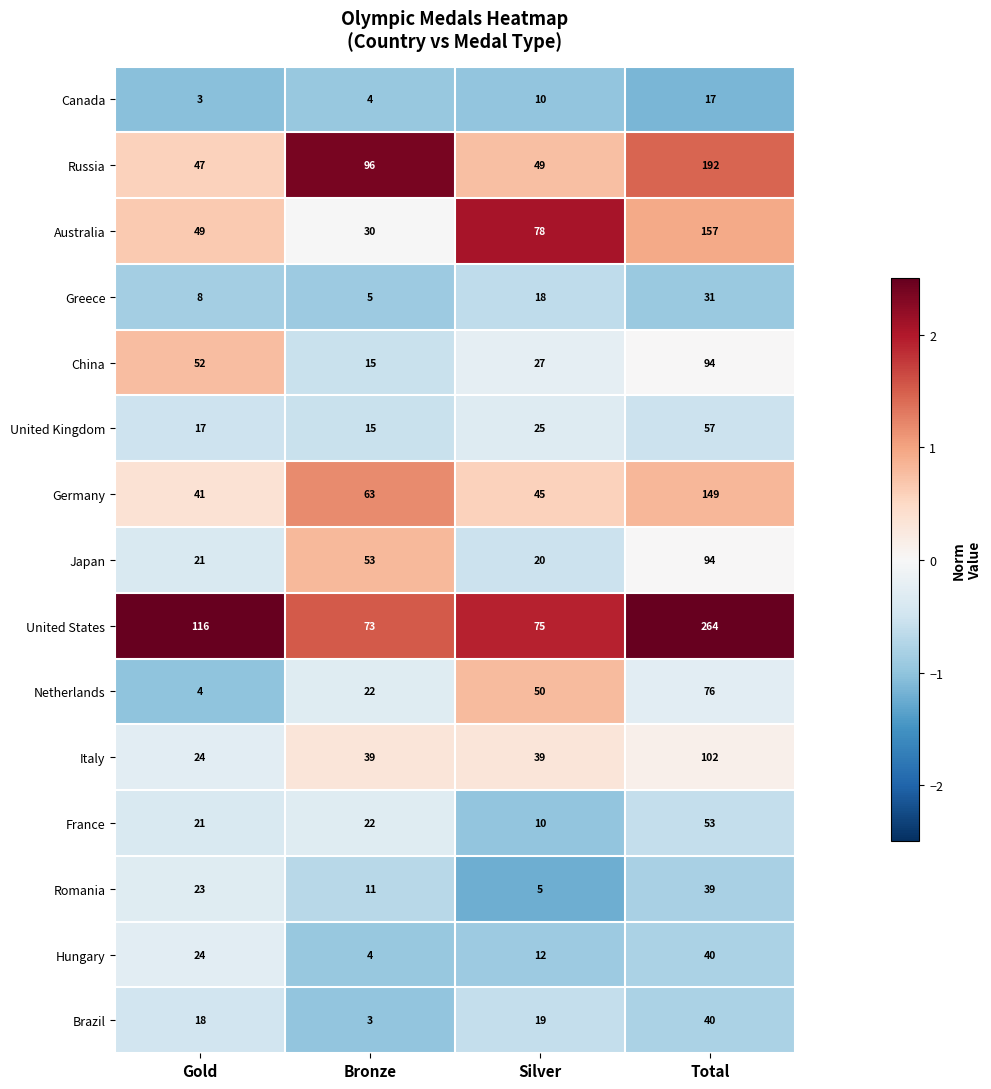

Is the value of China at Gold greater than the value of Italy at Silver?

Yes